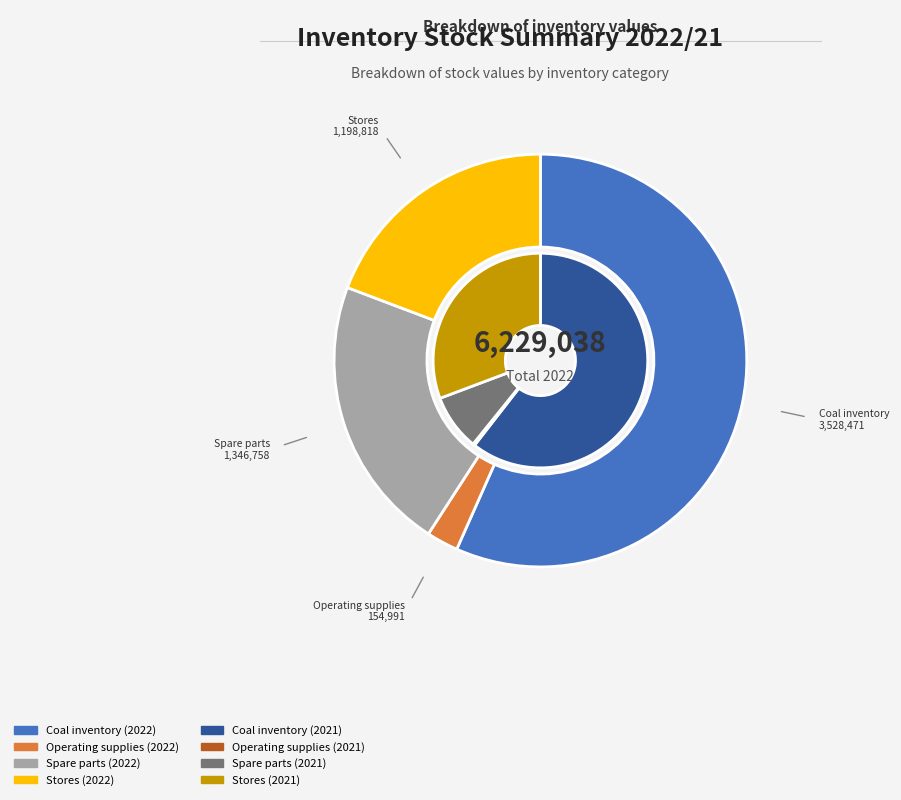

Which category has the biggest portion of the pie?

Coal inventory at cost